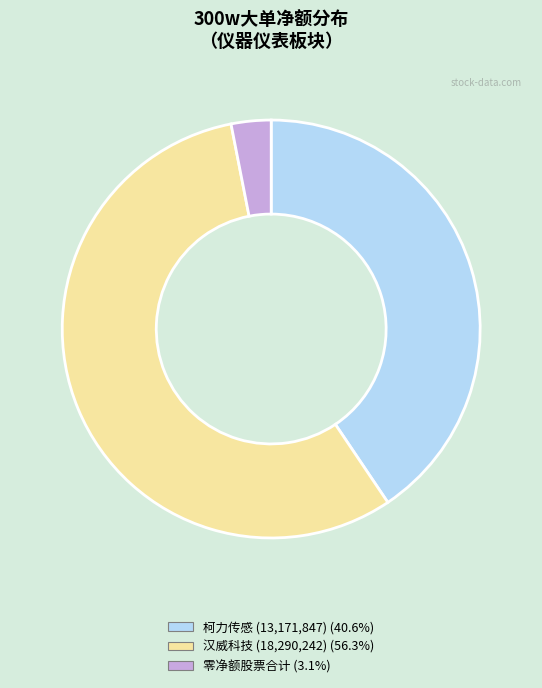

Does any single category account for the majority?

Yes